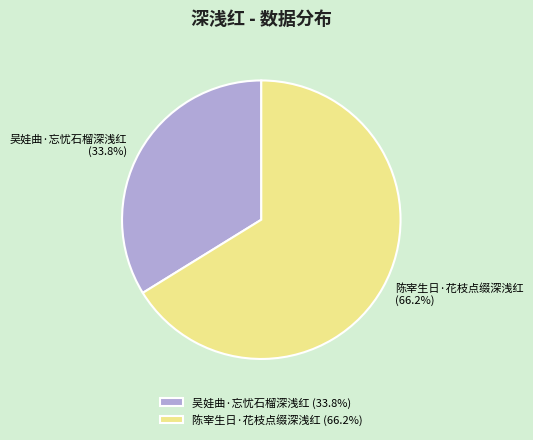

Which slice is the smallest?

吴娃曲·忘忧石榴深浅红